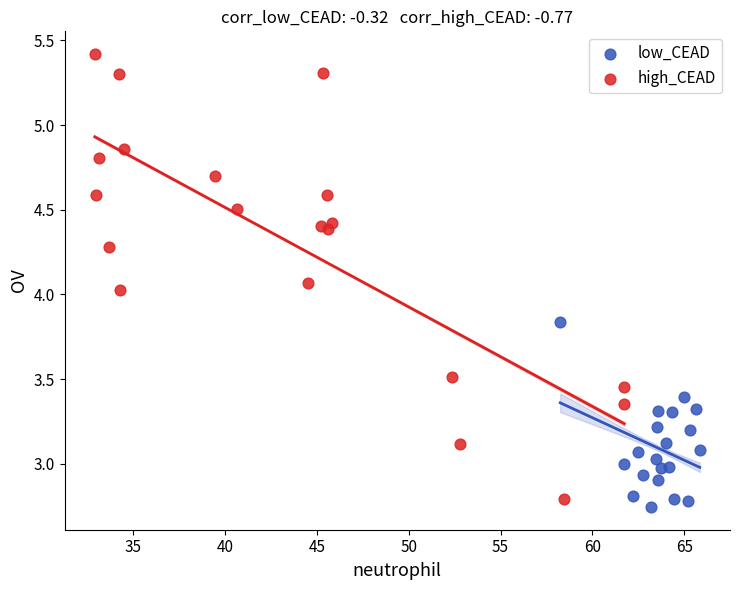

Which series reaches the minimum Y coordinate?

low_CEAD